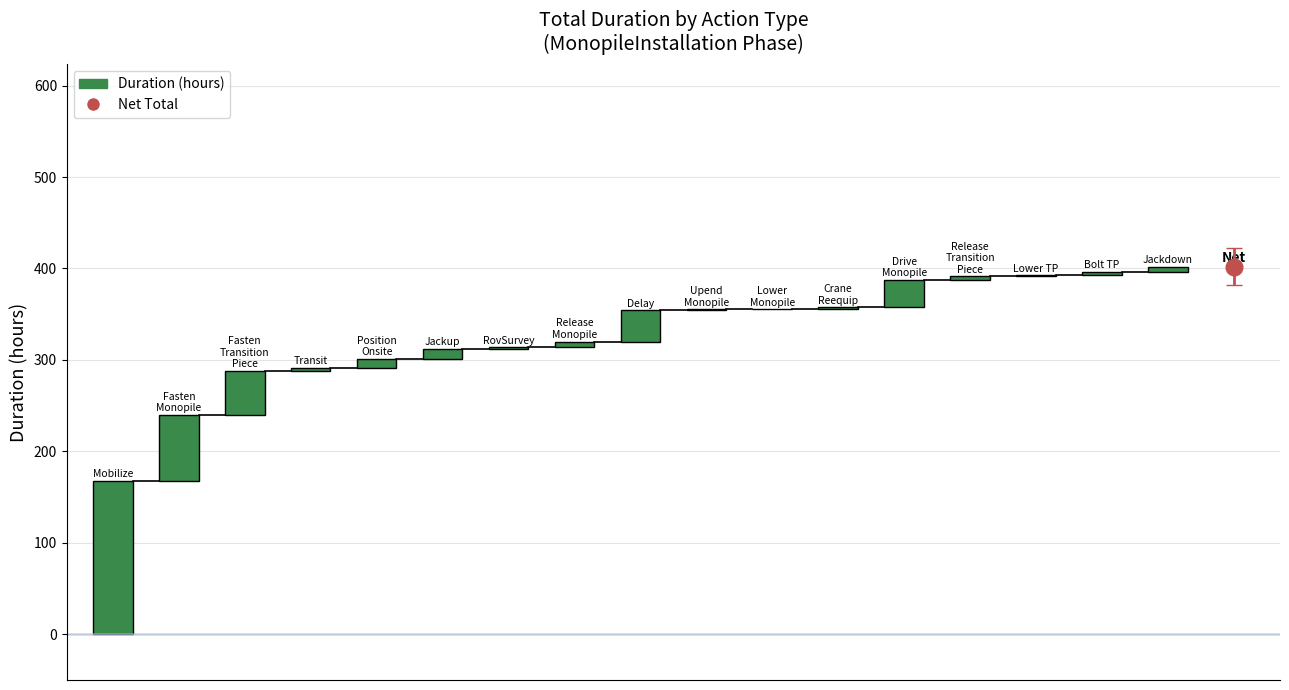

List the labels in order of value, smallest first.

10, 14, 9, 6, 11, 3, 13, 15, 16, 7, 4, 5, 12, 8, 2, 1, 0